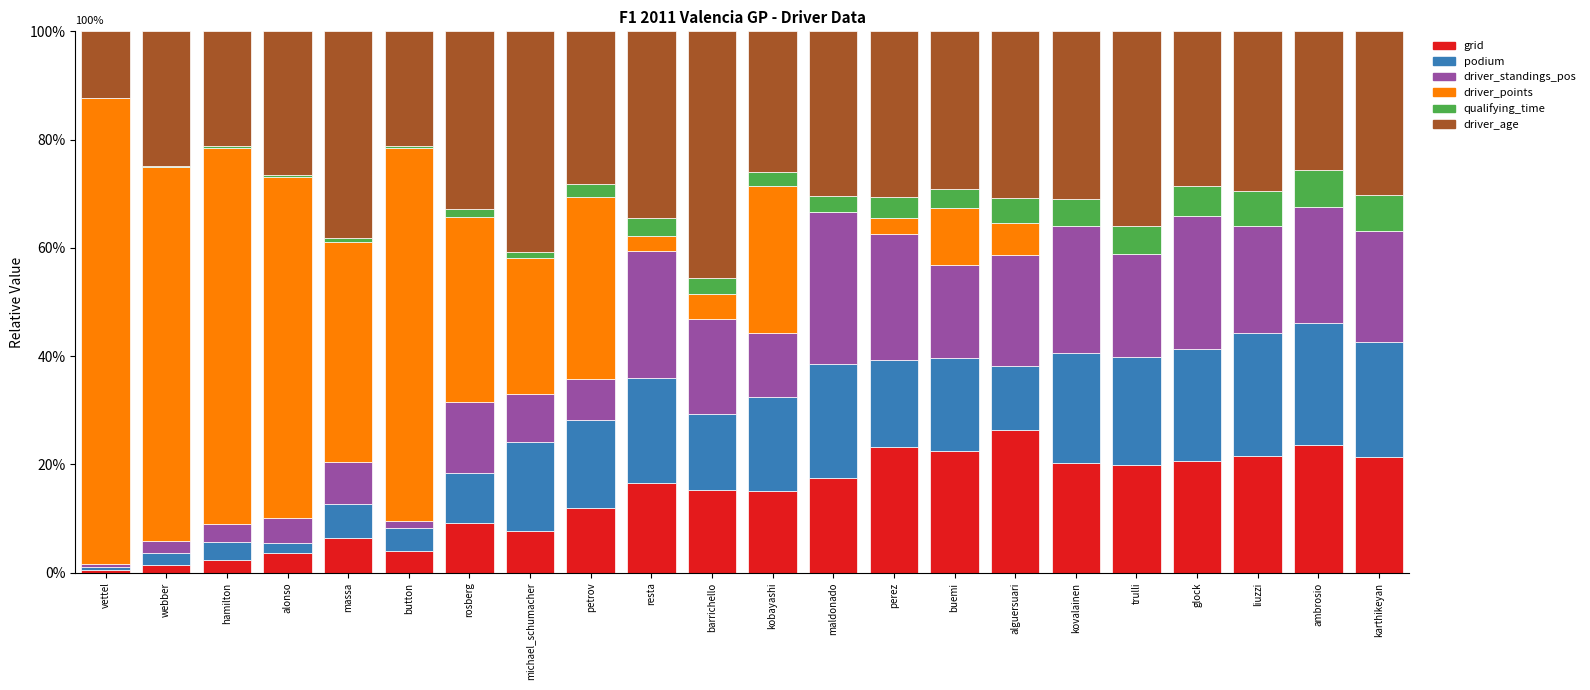

What are all the series names shown in the legend?

grid, podium, driver_standings_pos, driver_points, qualifying_time, driver_age